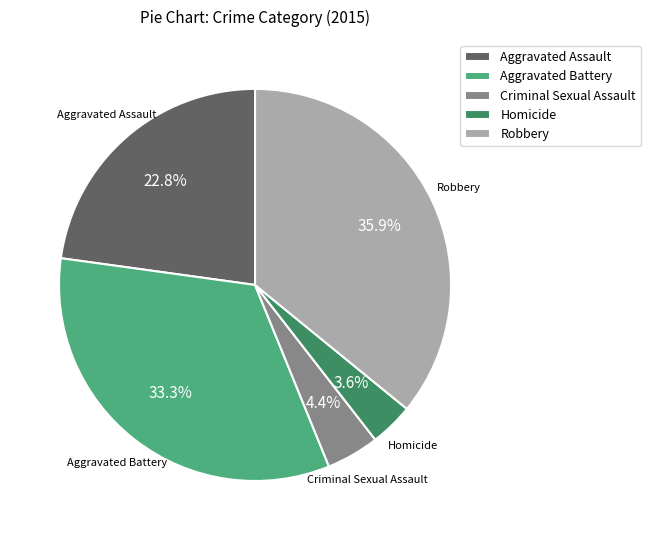

What is the ratio of the value at Aggravated Assault to the value at Aggravated Battery?

0.7